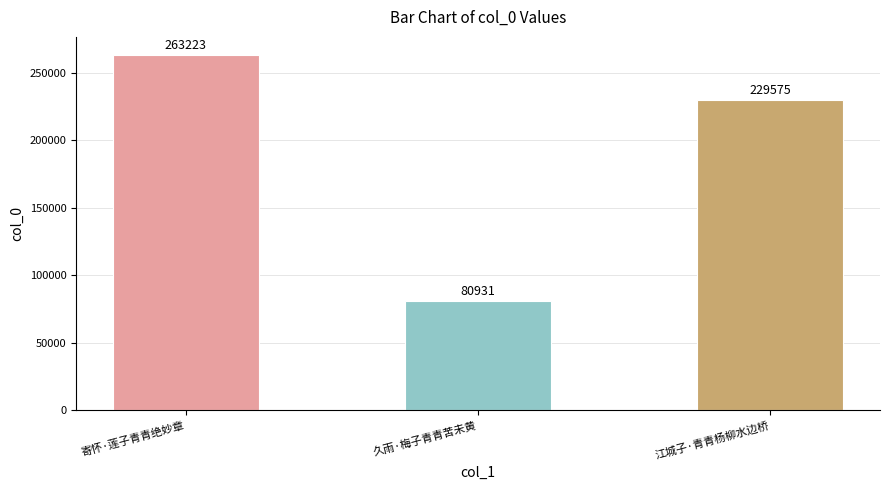

What is the sum of the values at 江城子·青青杨柳水边桥 and 久雨·梅子青青苦未黄?

310506